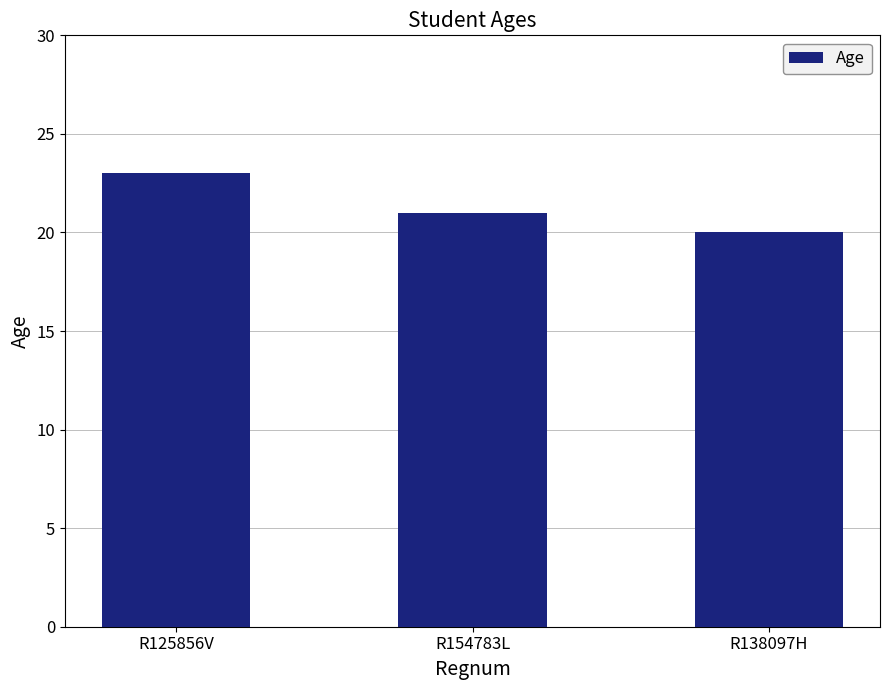

Reading left to right, what are all the values shown in this chart?

23	21	20